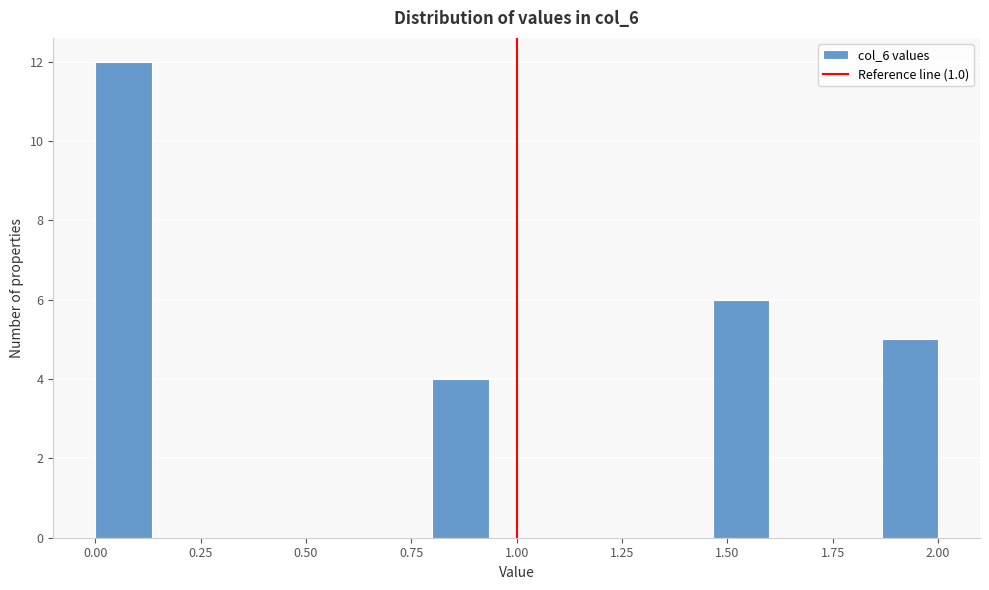

Around what value on the x-axis is the tallest bar? Give the approximate position of its centre, as read against the axis.

0.05